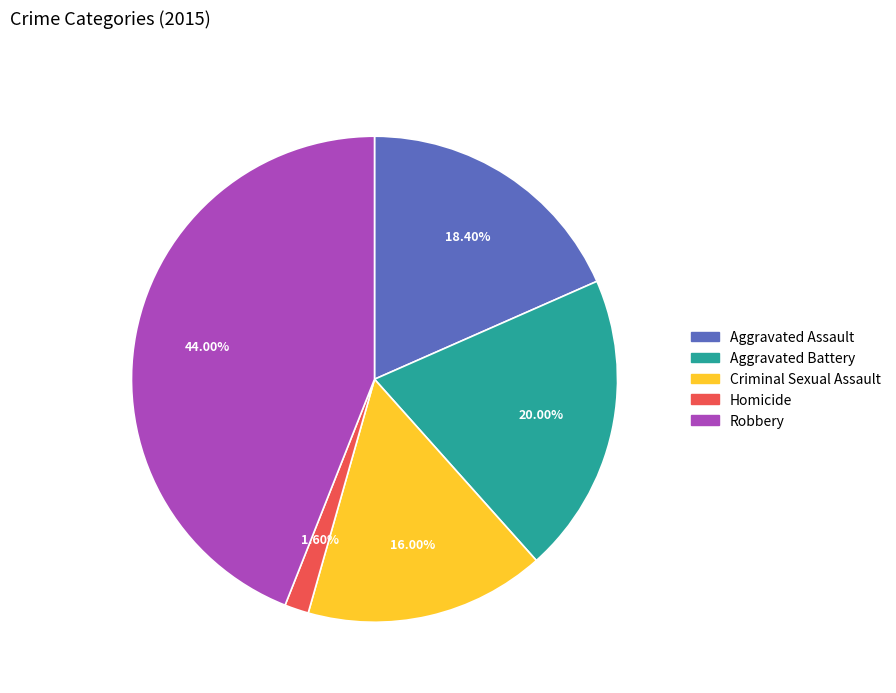

What is the total percentage of Aggravated Assault and Homicide?

20.0%